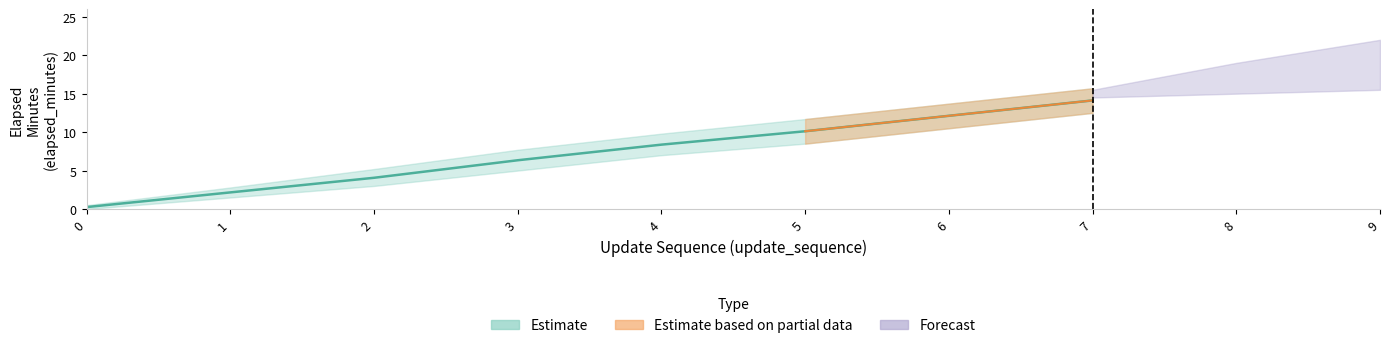

Reading left to right, transcribe all the data shown in this chart.

elapsed_minutes: 0.2	2.2	4.1	6.3	8.4	10.1	12.1	14.1	16.2	18.2
update_sequence: 0.0	1.0	2.0	3.0	4.0	5.0	6.0	7.0	8.0	9.0
elapsed_lower: 0.0	1.5	3.0	5.0	7.0	8.5	10.5	12.5	14.5	16.5
elapsed_upper: 0.5	2.8	5.2	7.7	9.8	11.7	13.7	15.7	17.9	20.0
forecast_lower: 0.0	0.0	0.0	0.0	0.0	0.0	0.0	14.5	15.0	15.5
forecast_upper: 0.0	0.0	0.0	0.0	0.0	0.0	0.0	15.5	19.0	22.0